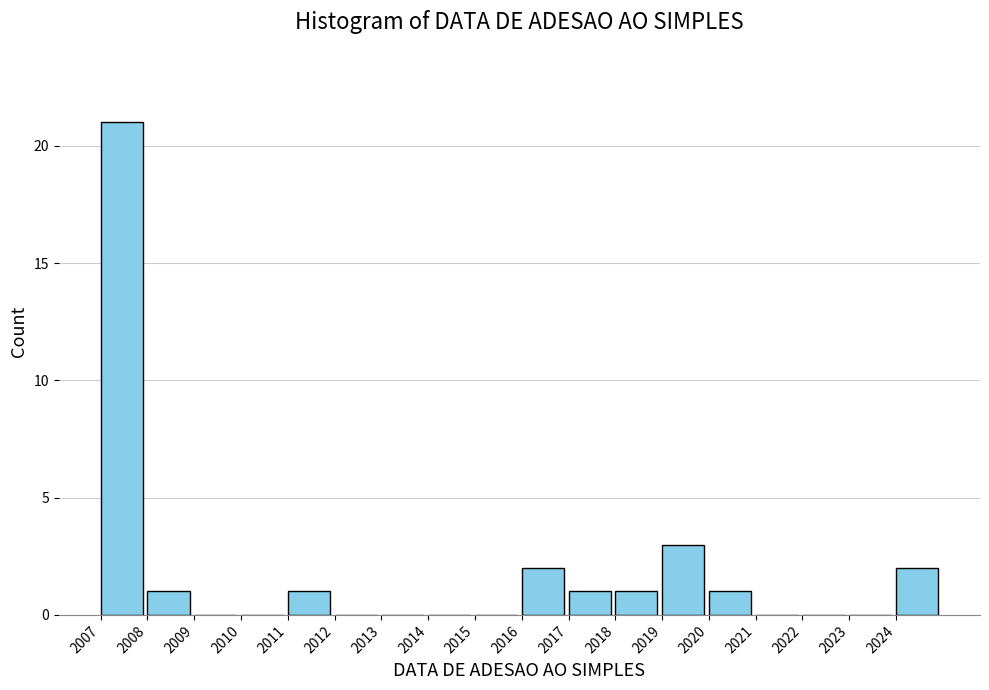

Reading left to right, list all the values displayed in this chart.

2007=21	2008=1	2009=0	2010=0	2011=1	2012=0	2013=0	2014=0	2015=0	2016=2	2017=1	2018=1	2019=3	2020=1	2021=0	2022=0	2023=0	2024=2